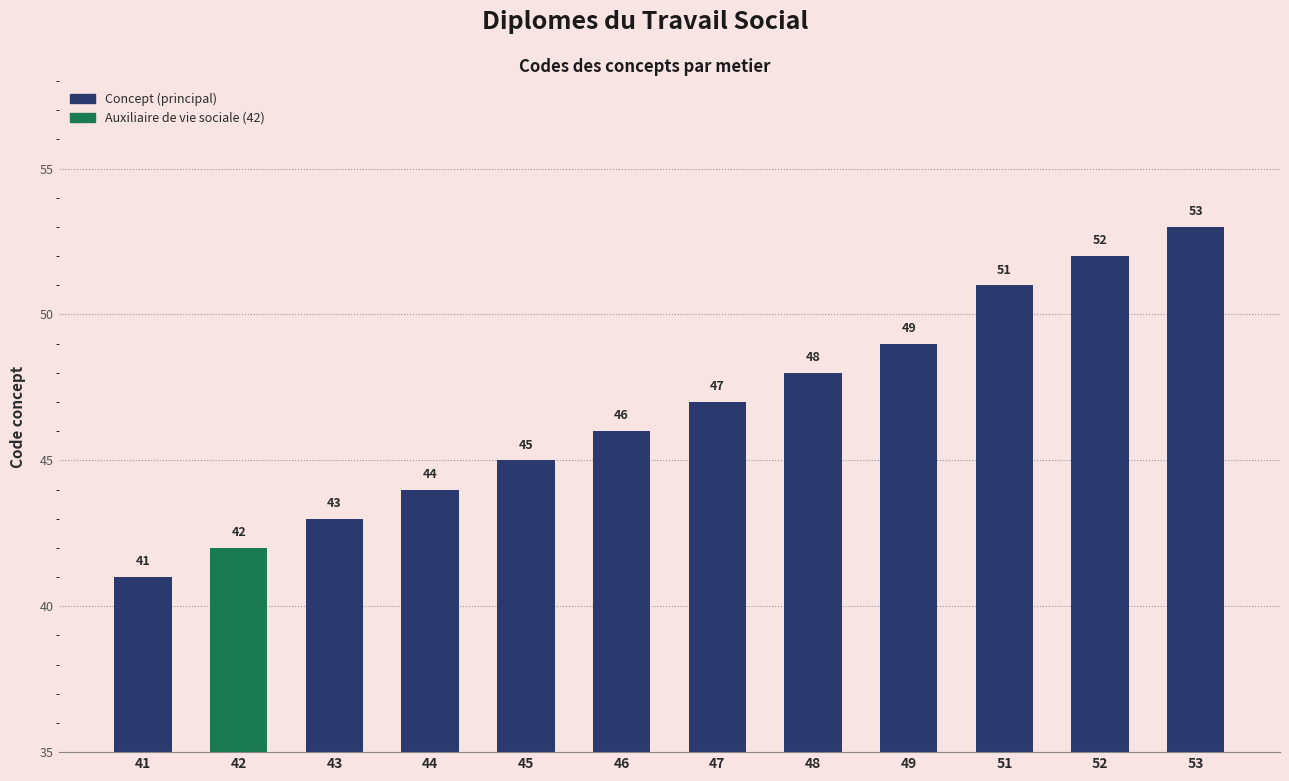

Approximately how many times larger is the value at 52 compared to 49?

1.1